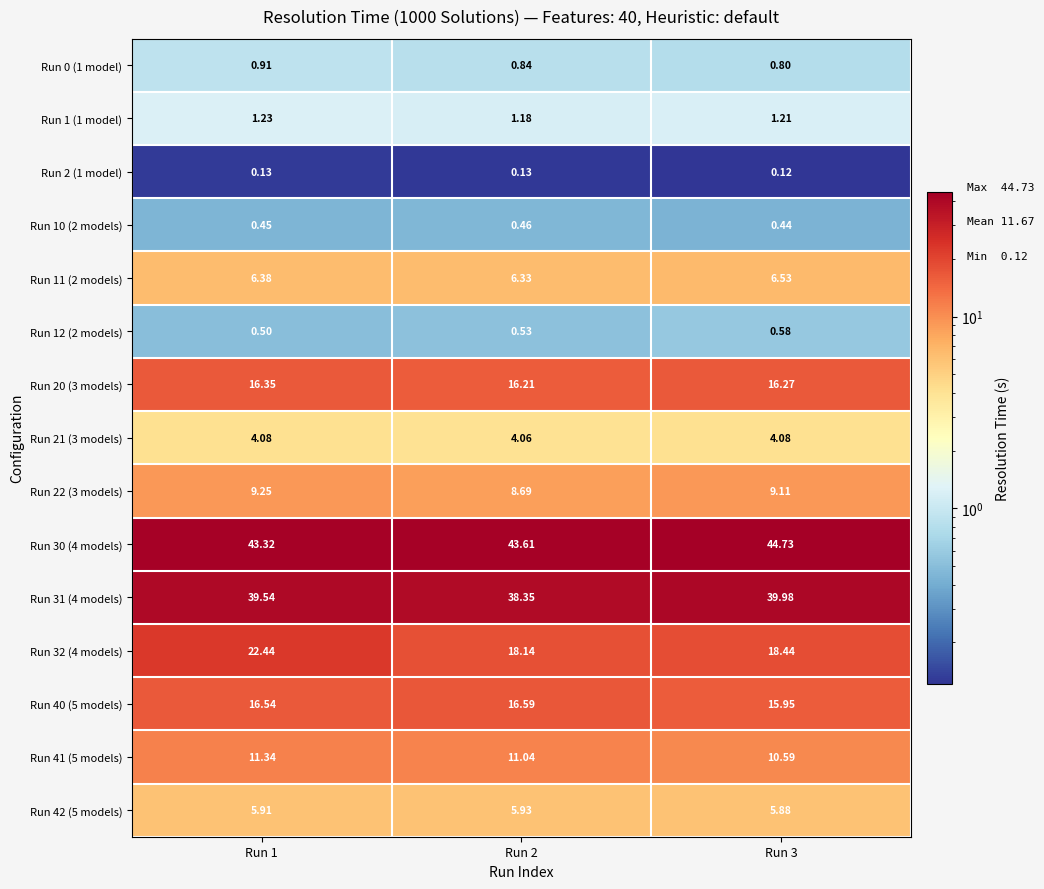

List the series in order of their peak value, lowest first.

Run 2 (1 model), Run 10 (2 models), Run 12 (2 models), Run 0 (1 model), Run 1 (1 model), Run 21 (3 models), Run 42 (5 models), Run 11 (2 models), Run 22 (3 models), Run 41 (5 models), Run 20 (3 models), Run 40 (5 models), Run 32 (4 models), Run 31 (4 models), Run 30 (4 models)